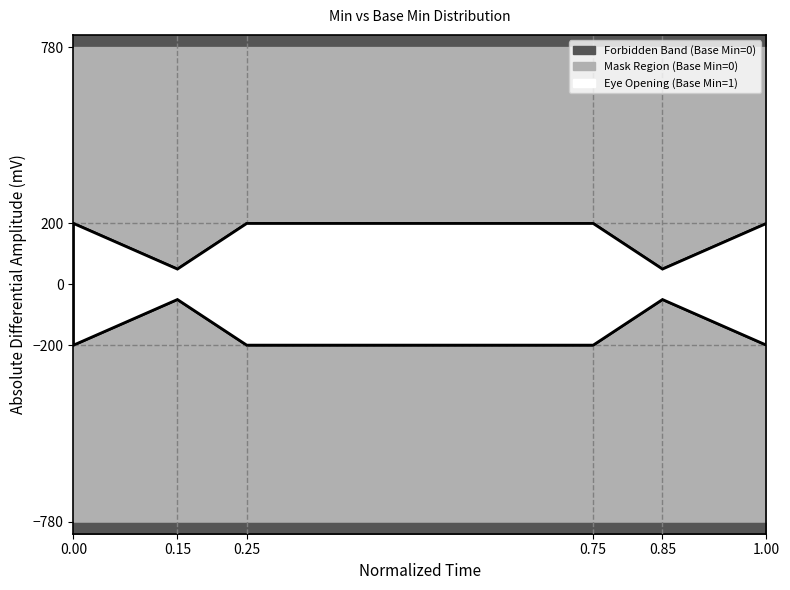

True or false: Upper Mask Boundary and Lower Mask Boundary cross at least once.

False